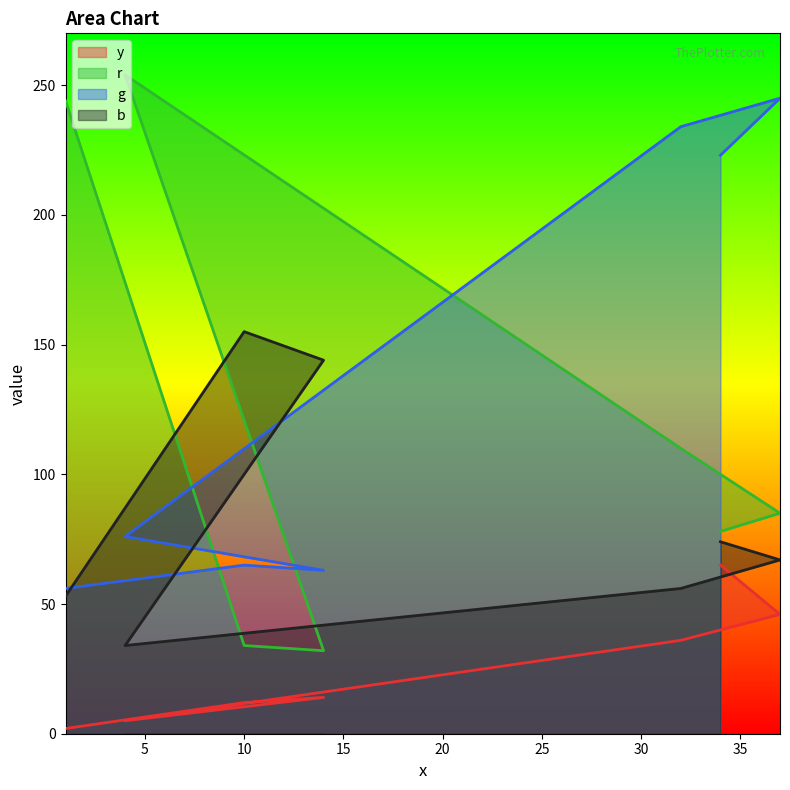

How many data points in b are less than 67?

3